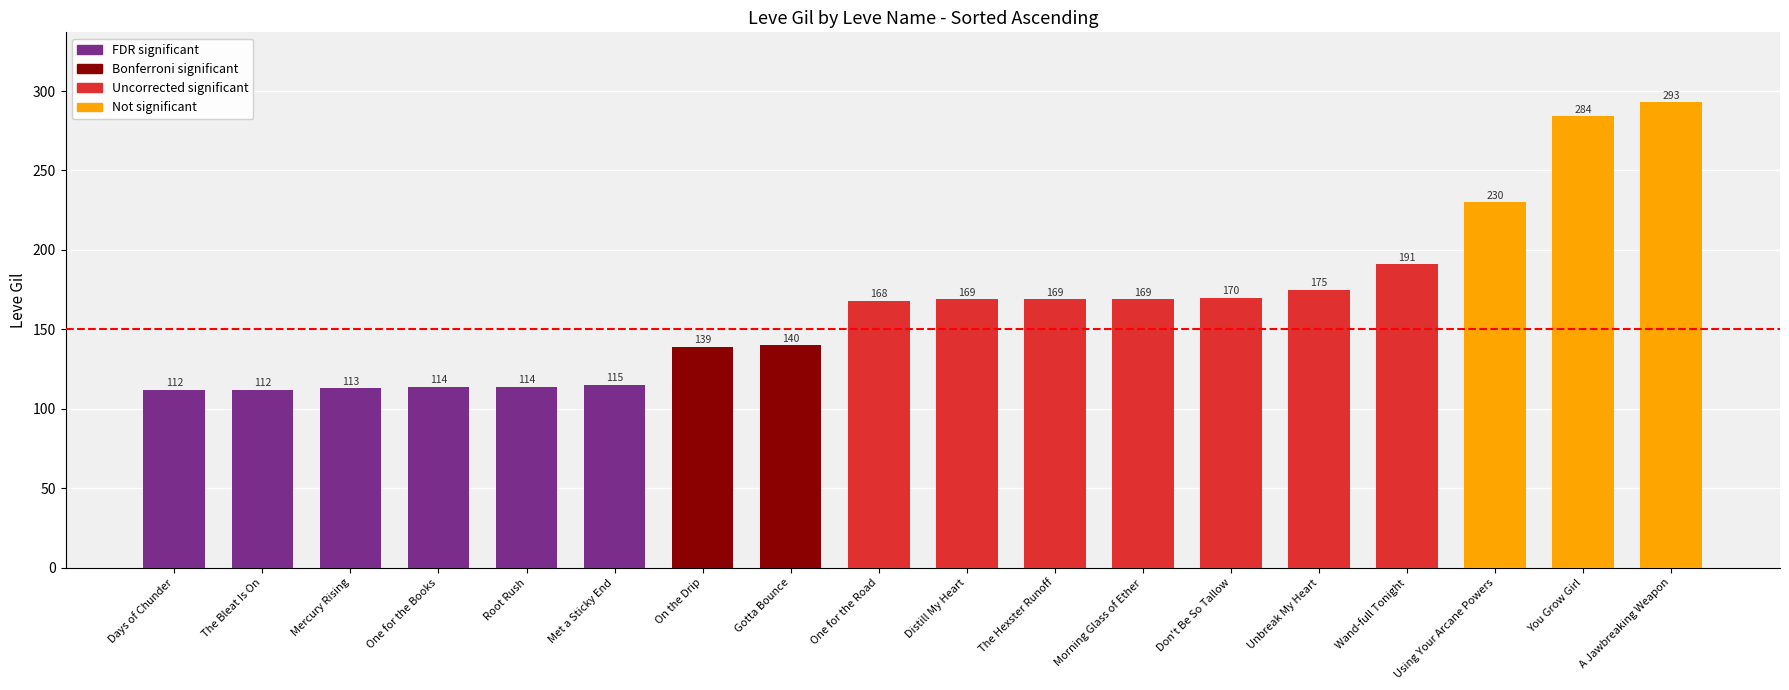

What is the sum of the values at Root Rush and Gotta Bounce?

254